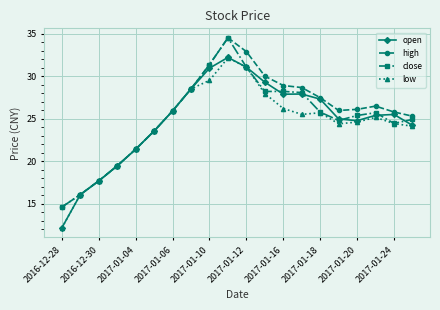

What are all the series names shown in the legend?

open, high, close, low